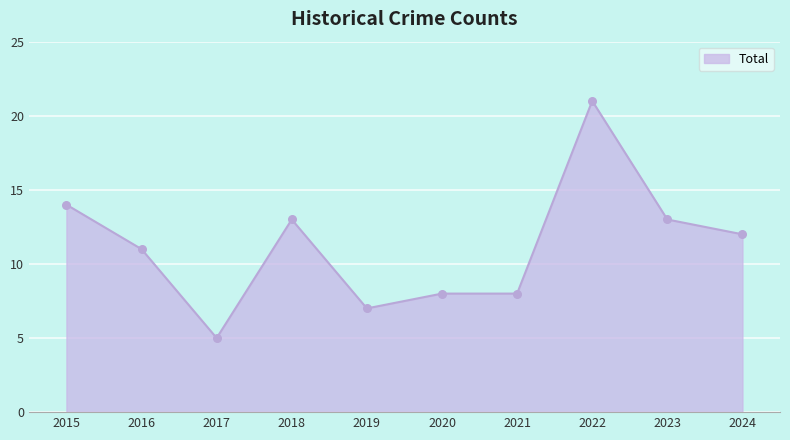

Between 2017 and 2018, which is larger?

2018